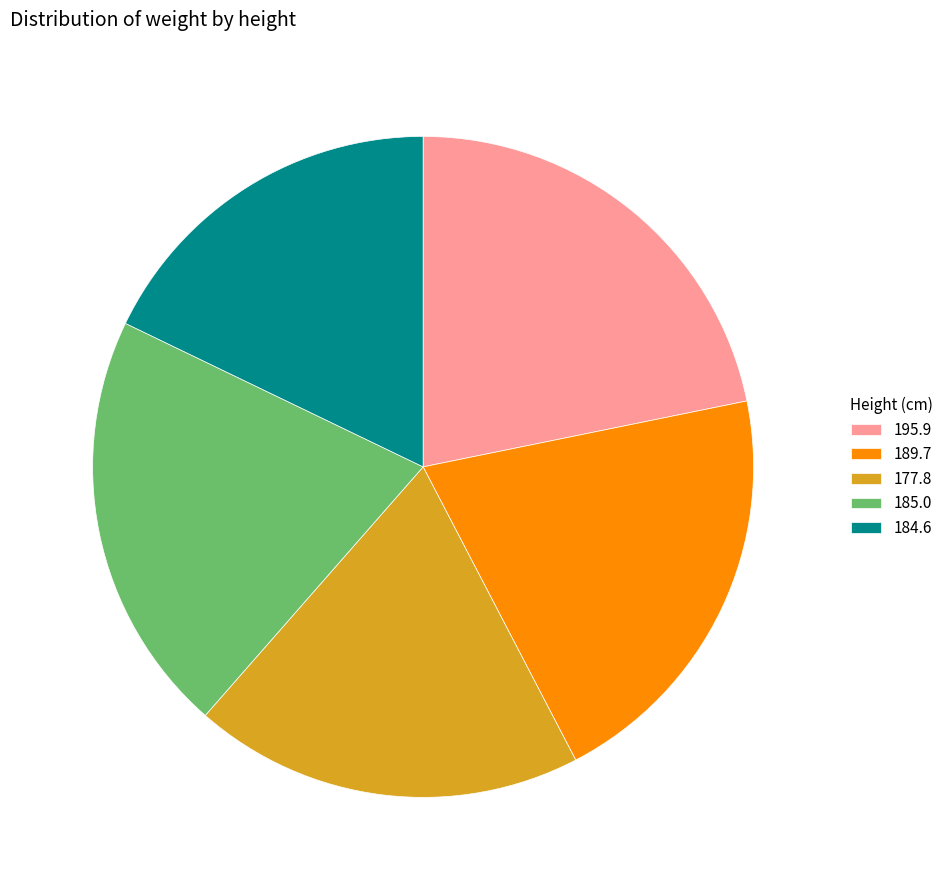

Is it true that 184.6 is 10% of the pie?

False